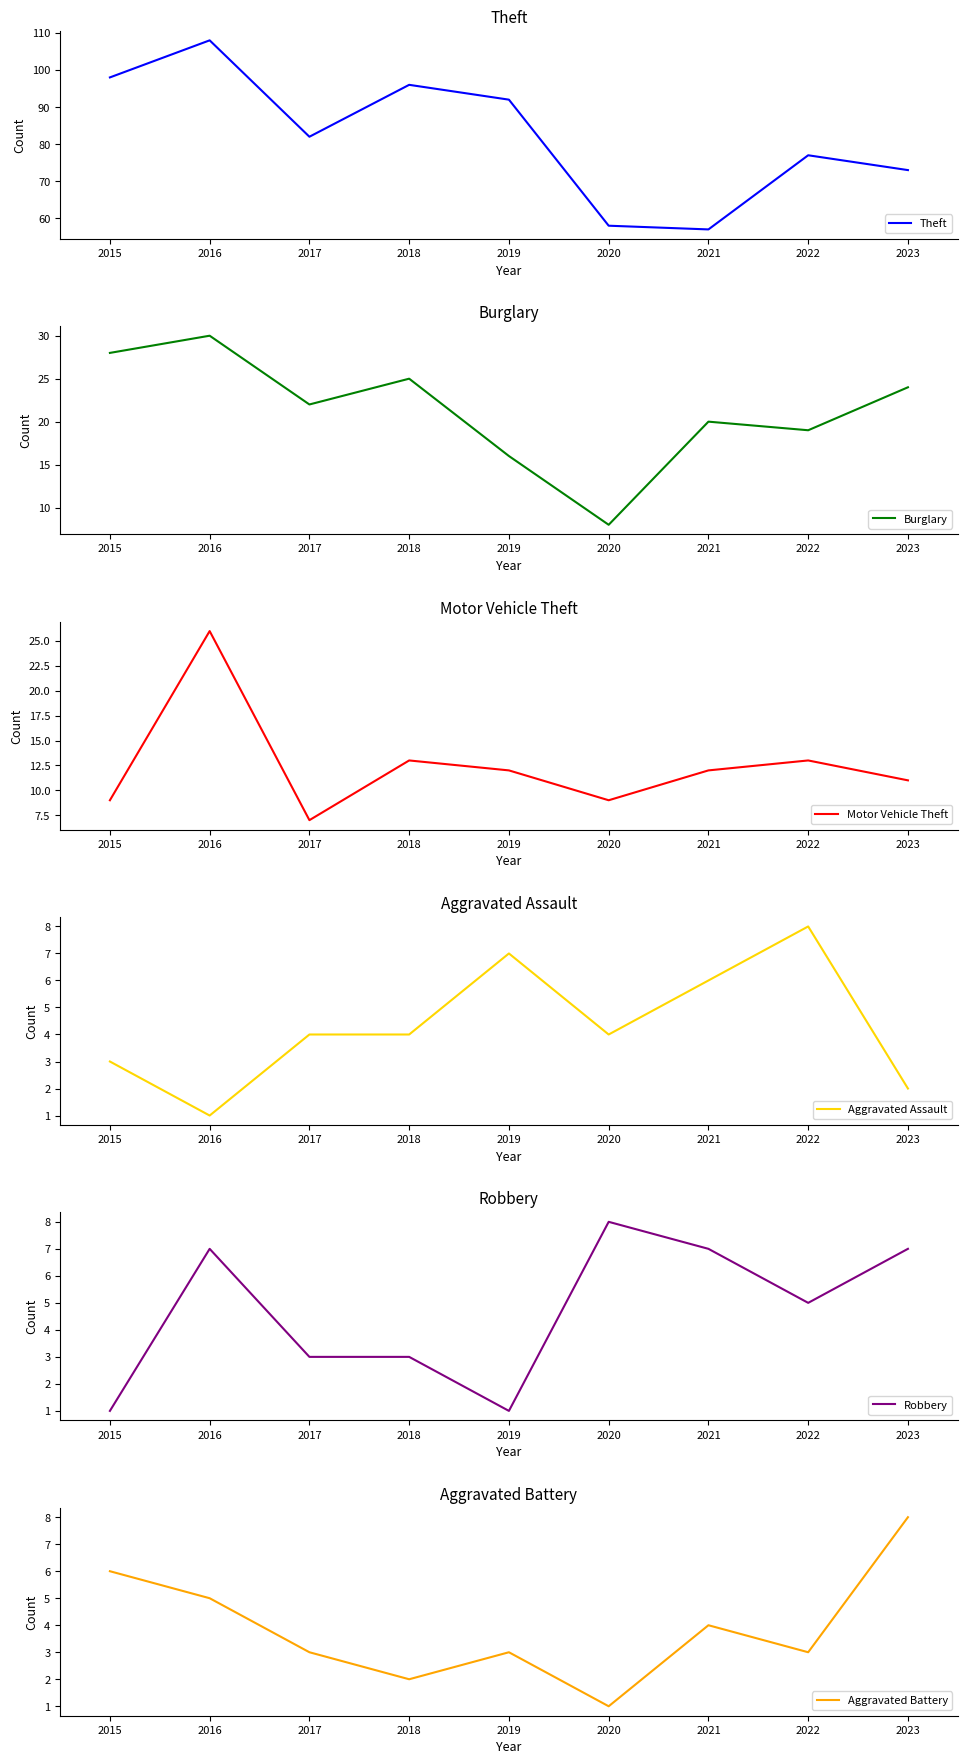

List the series in order of their peak value, lowest first.

Aggravated Assault, Robbery, Aggravated Battery, Motor Vehicle Theft, Burglary, Theft